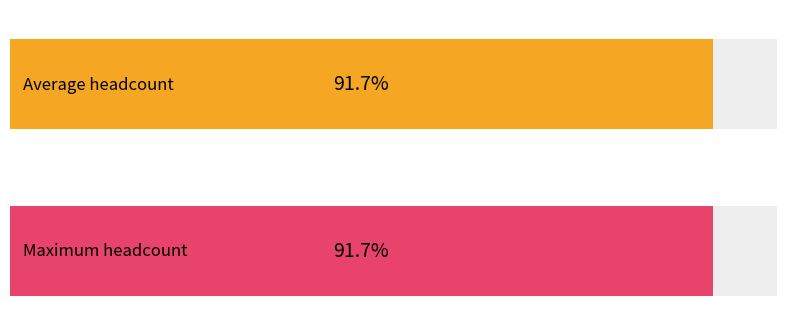

How many distinct data groups are displayed?

2